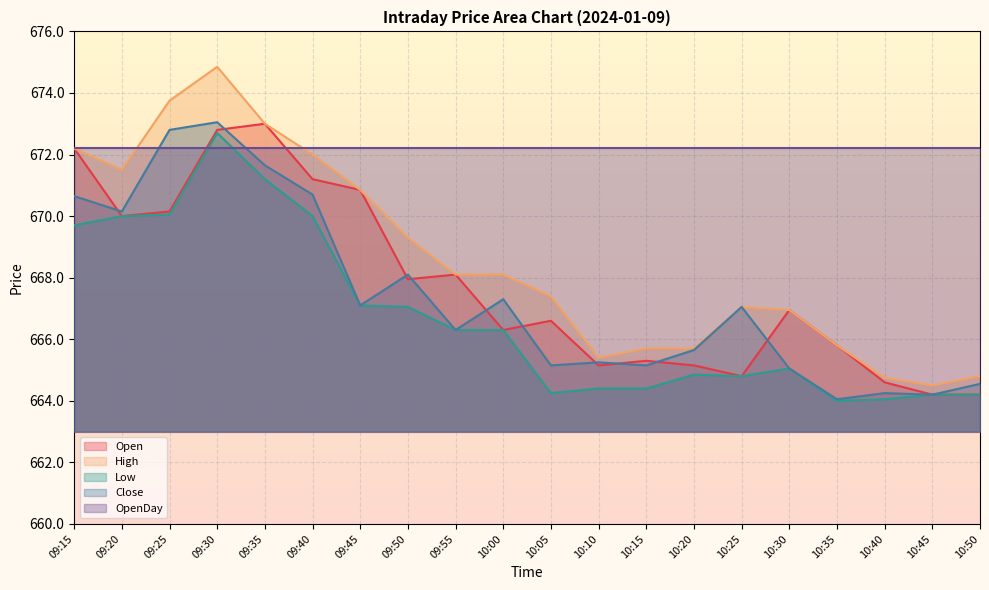

At which label is High closest to 669?

09:50